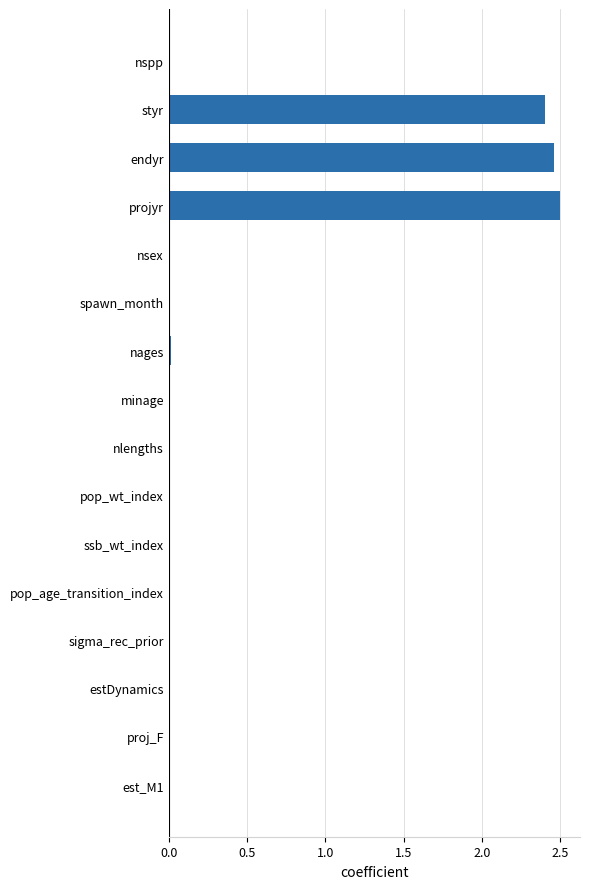

True or false: the data shows 0.0 at nspp.

True